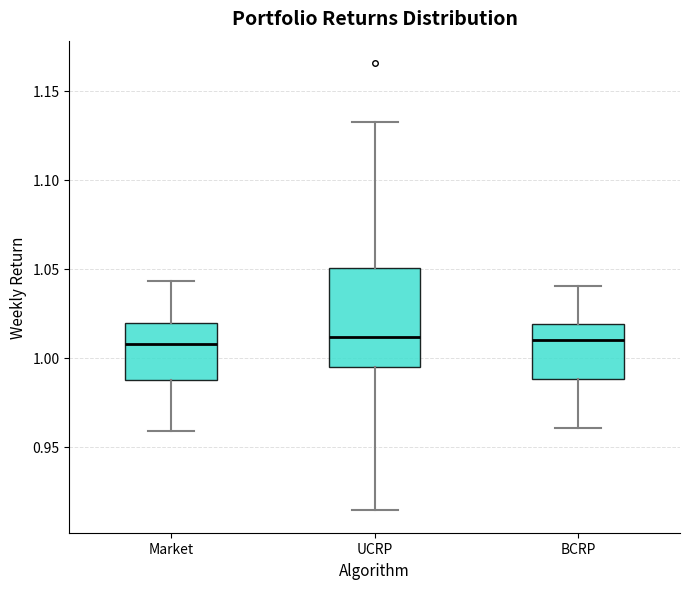

Where does the lower whisker of the box for BCRP end on the y-axis? The values are not printed on the chart, so give them approximately, as read against the axis.

0.960